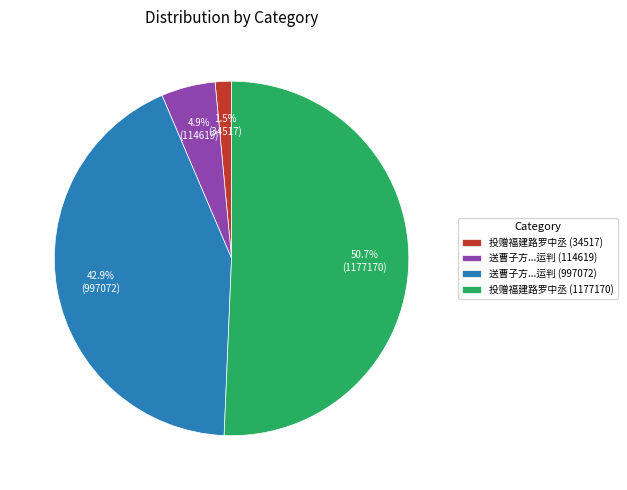

Which has a higher value, 送曹子方...运判 (997072) or 送曹子方...运判 (114619)?

送曹子方...运判 (997072)